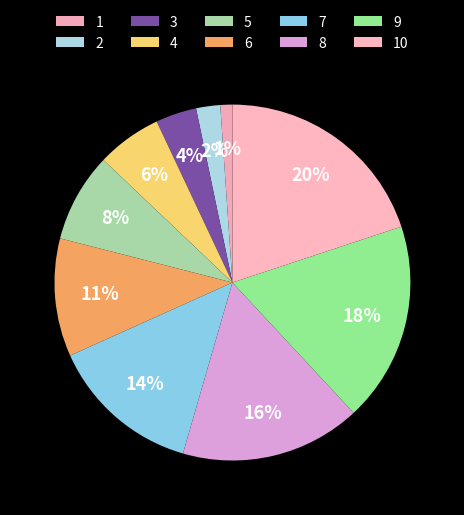

Rank the categories by value from highest to lowest.

10, 9, 8, 7, 6, 5, 4, 3, 2, 1